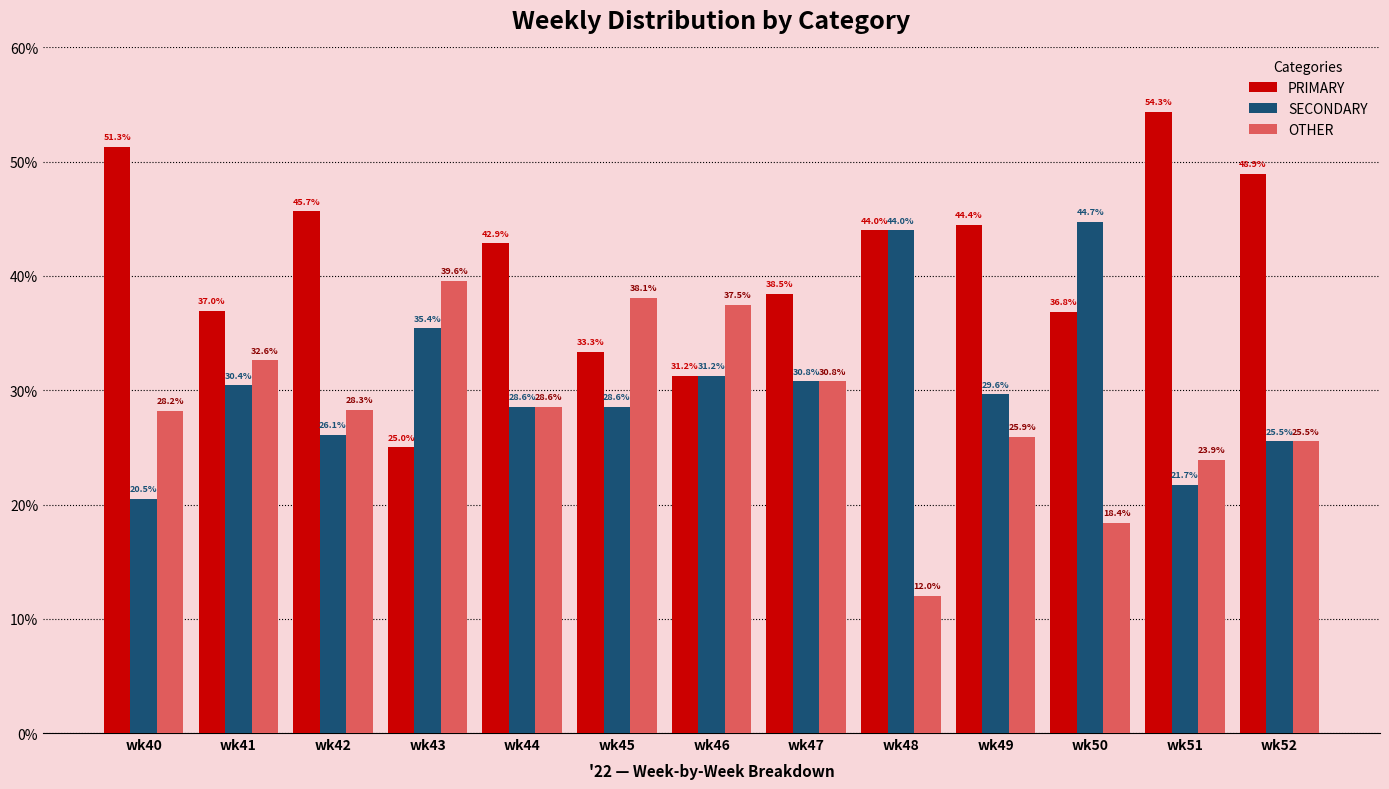

What is the sum of the SECONDARY values at wk43 and wk40?

55.9